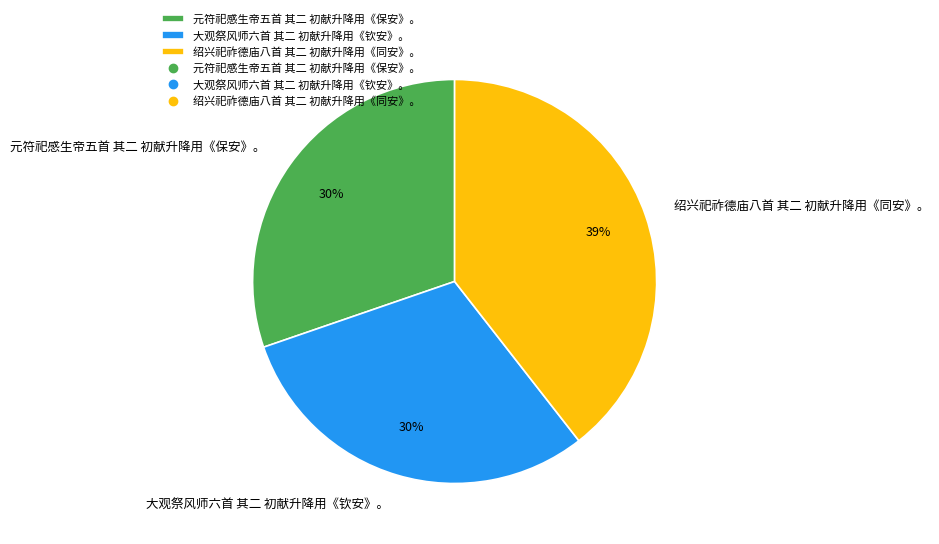

To the nearest percent, what percentage of the pie is 大观祭风师六首 其二 初献升降用《钦安》。?

30%